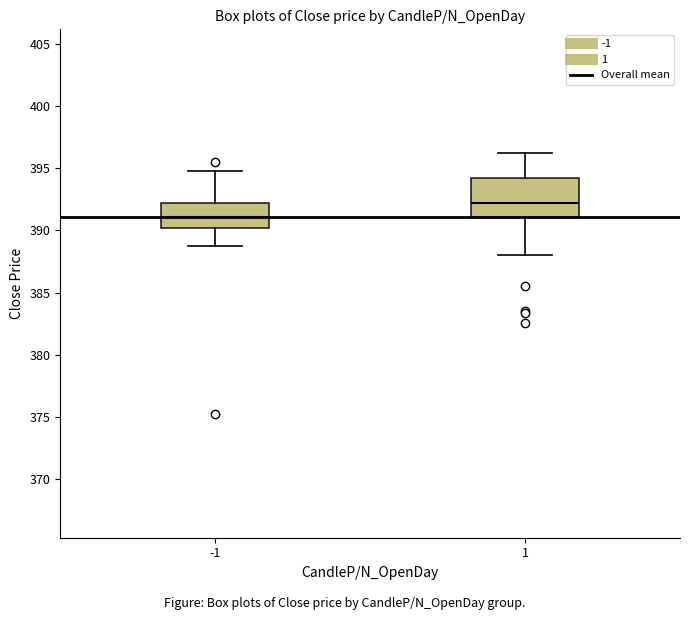

Which box has the lowest median line?

-1